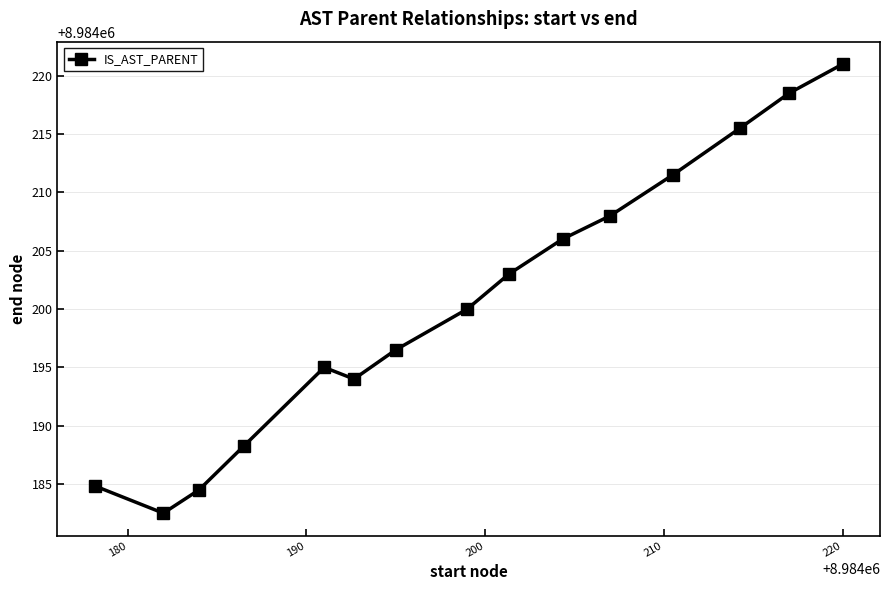

How many interior local valleys (lower than both neighbors) does the data have?

2